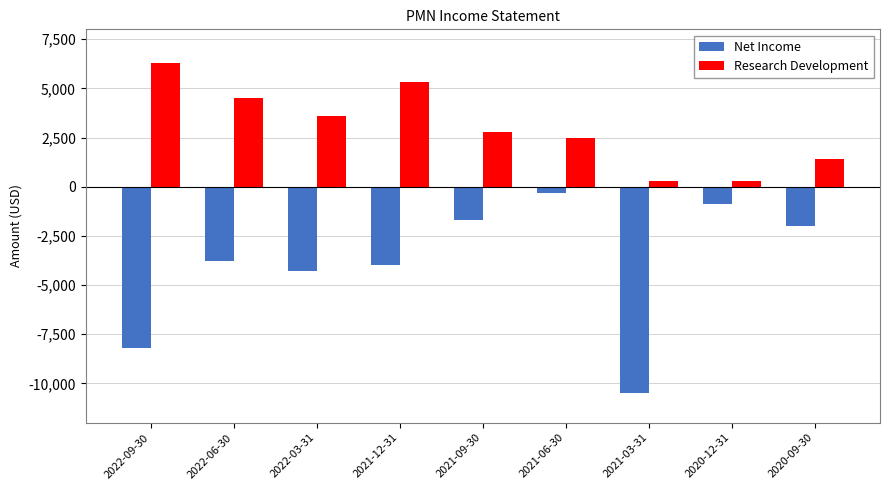

What is the label of the 8th bar from the left?

2020-12-31